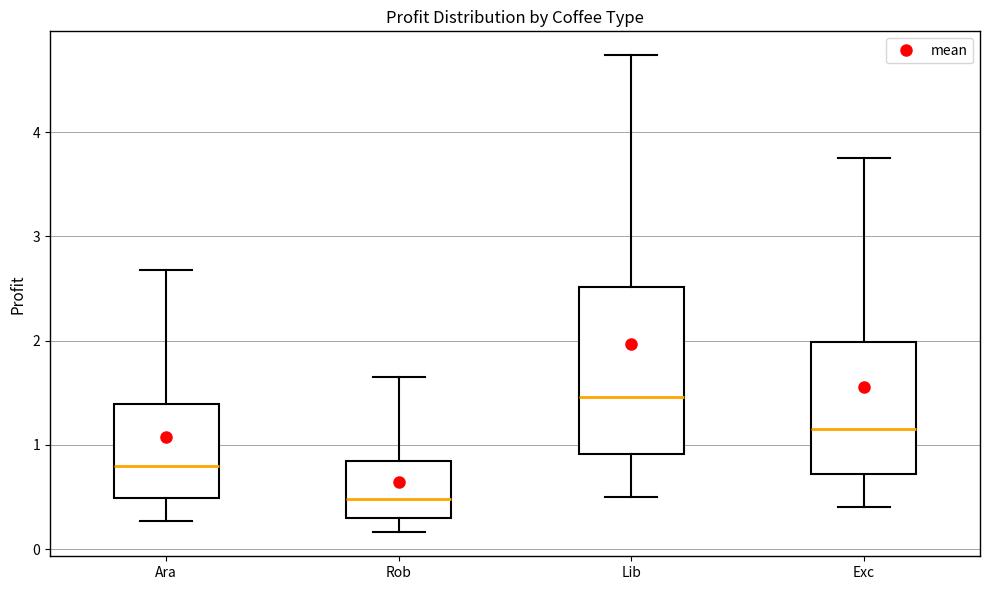

Reading left to right, read every box against the y-axis: the position of its median line, the range the box covers, and the ends of its whiskers. The values are not printed on the chart, so give them approximately, as read against the axis.

Ara: median 0.8, box 0.5 to 1.4, whiskers 0.3 to 2.7
Rob: median 0.5, box 0.3 to 0.8, whiskers 0.2 to 1.6
Lib: median 1.5, box 0.9 to 2.5, whiskers 0.5 to 4.7
Exc: median 1.2, box 0.7 to 2.0, whiskers 0.4 to 3.8